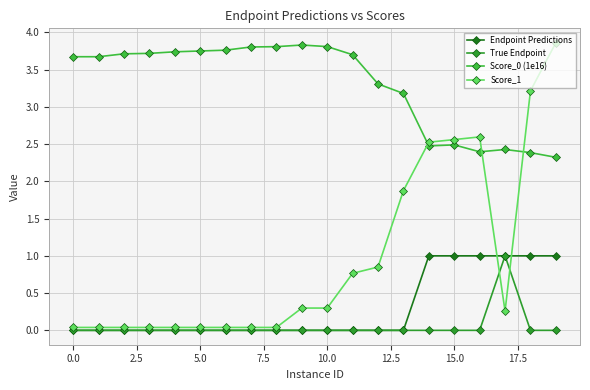

At how many categories does at least one series exceed 2?

20